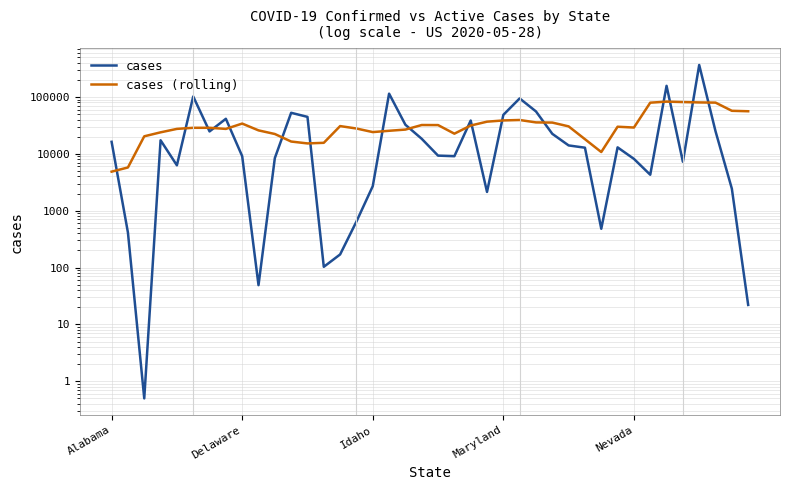

At how many categories does at least one series exceed 105187?

3